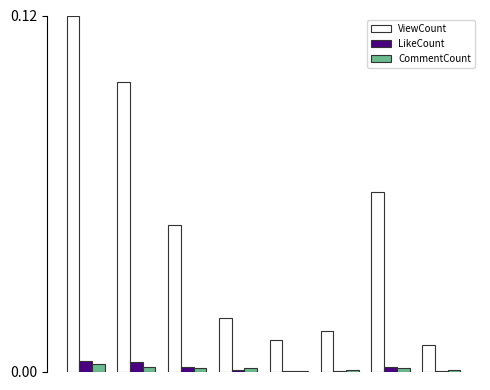

What are all the series names shown in the legend?

ViewCount, LikeCount, CommentCount